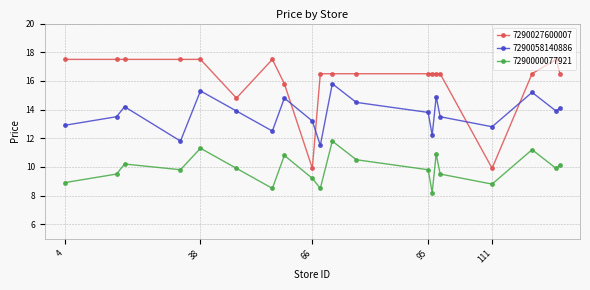

What is the sum of all 7290000077921 values?

197.3